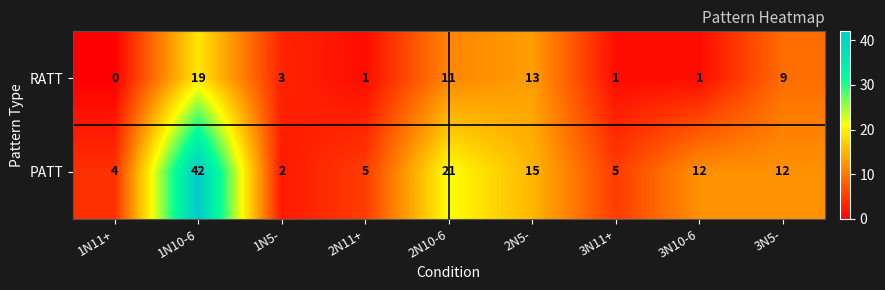

What is the total value across all series at 1N11+?

4